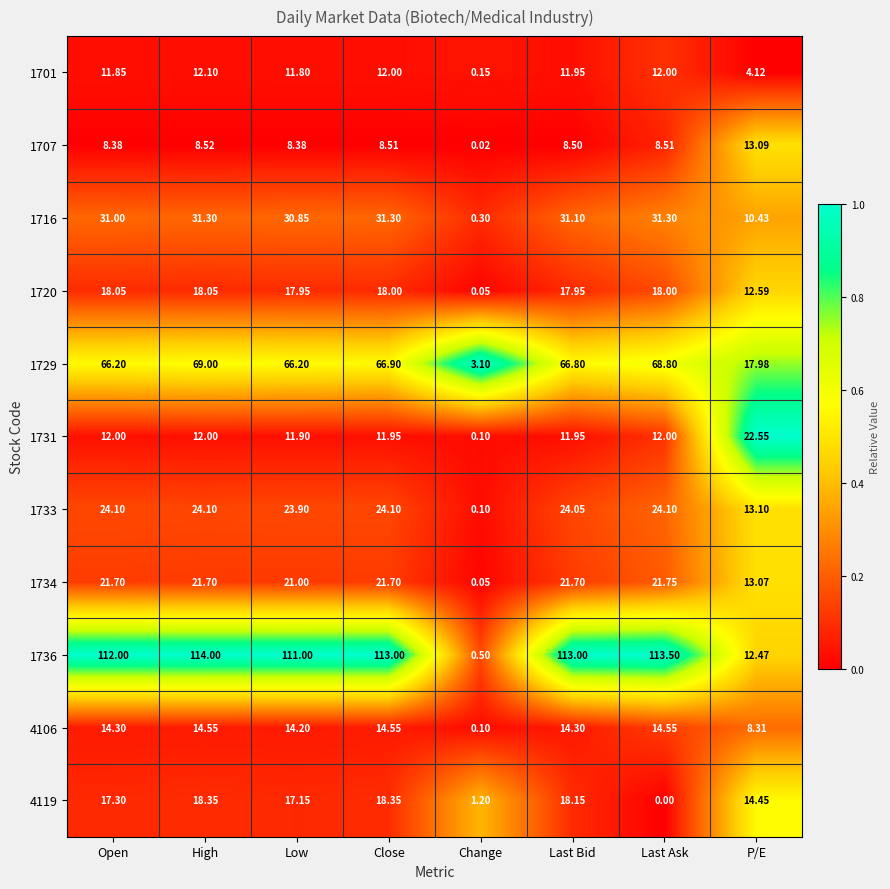

What is the maximum value shown in the chart?

114.0